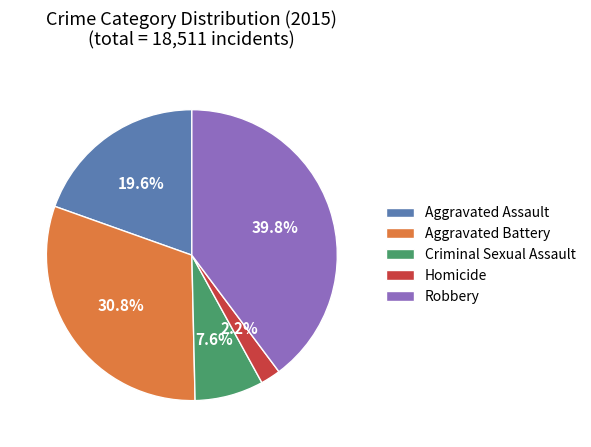

Which slice is the smallest?

Homicide